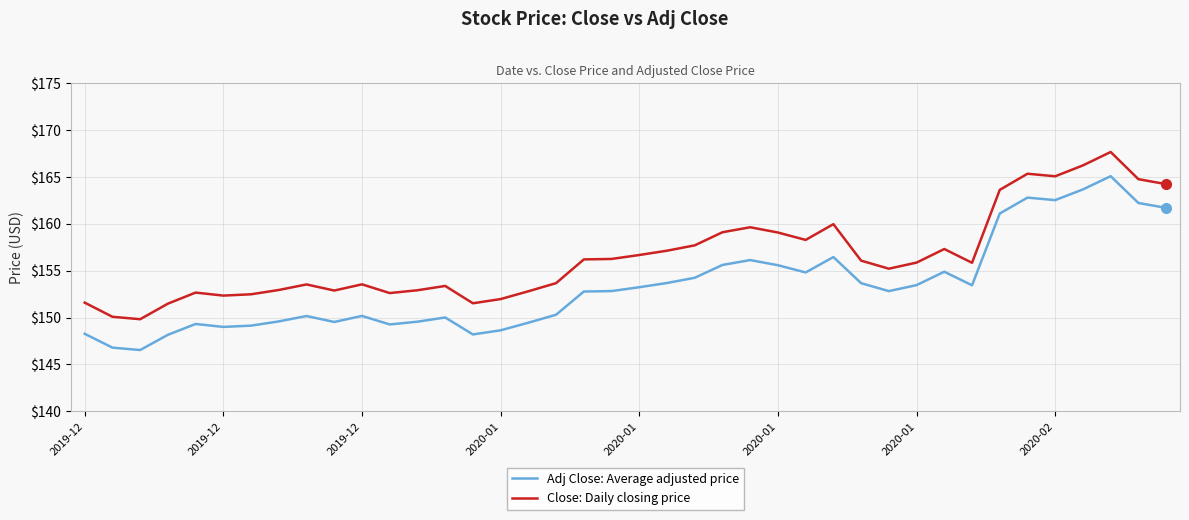

In Close: Daily closing price, how many points are higher than both neighbors (excluding endpoints)?

9